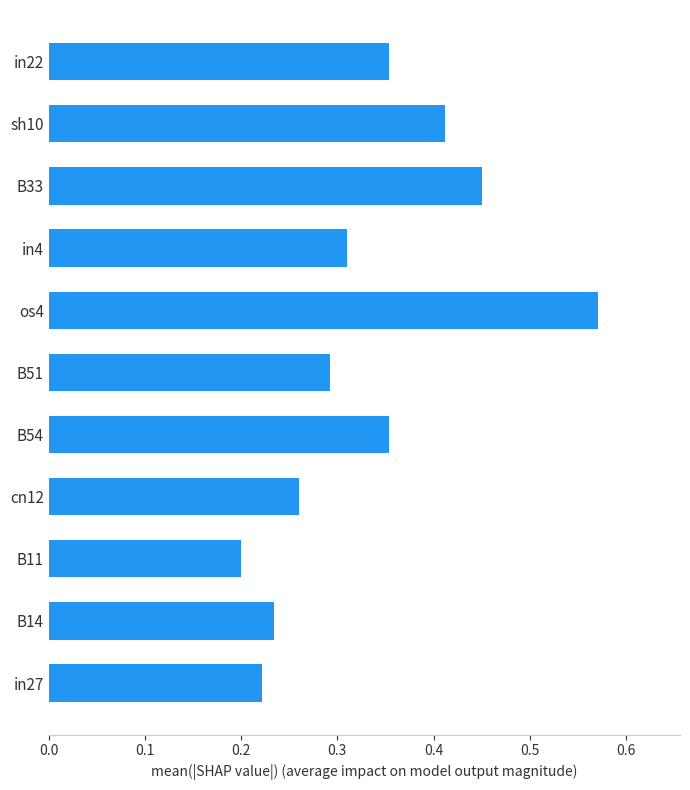

How many series are shown in this chart?

1